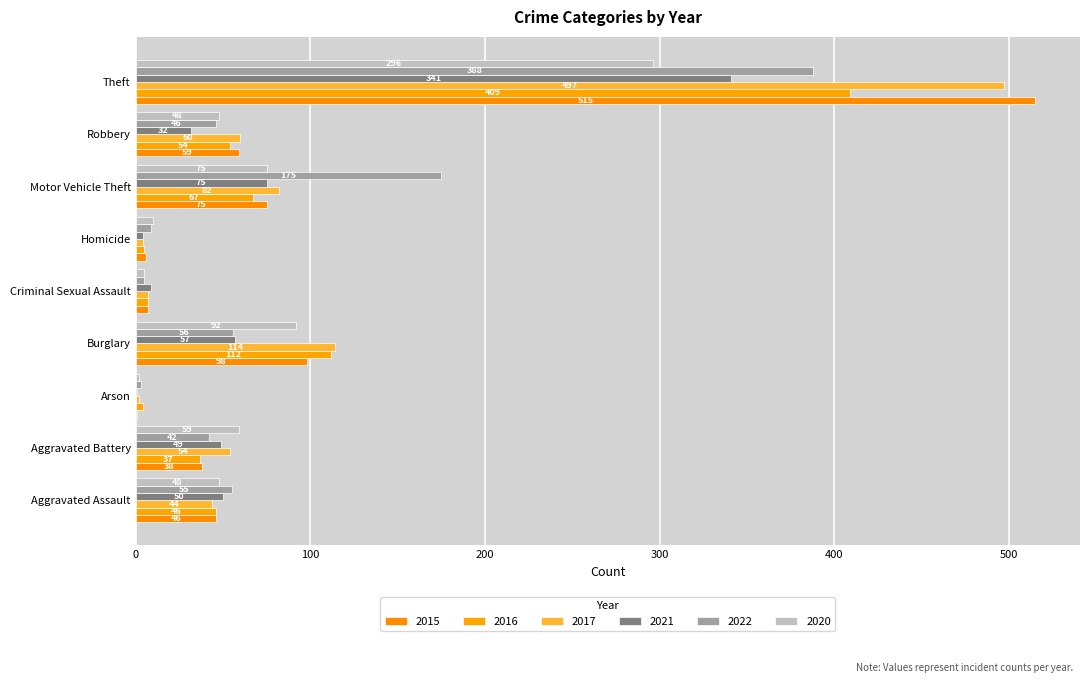

Which label corresponds to the largest value in the chart?

Theft